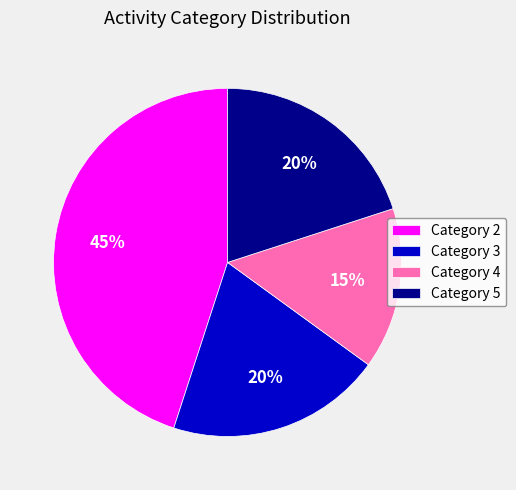

Does Category 4 account for over 50% of the chart?

No